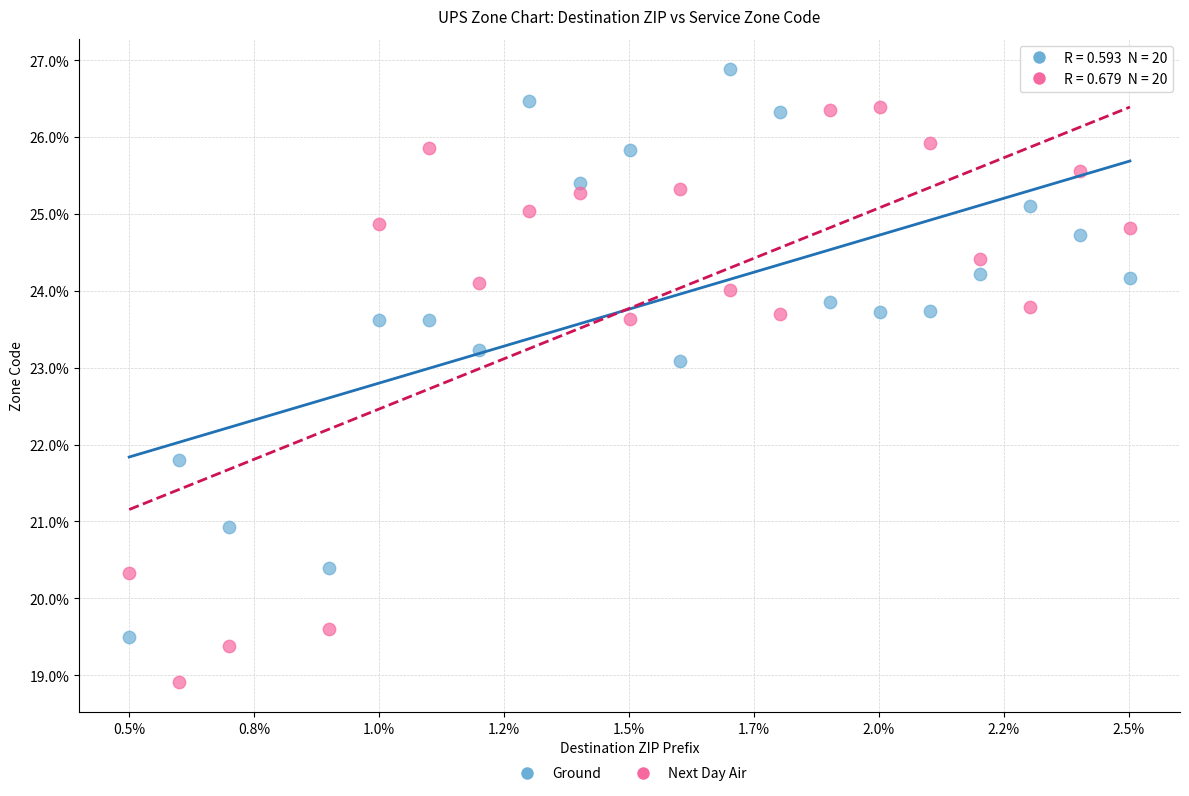

What are all the series names shown in the legend?

Ground, Next Day Air